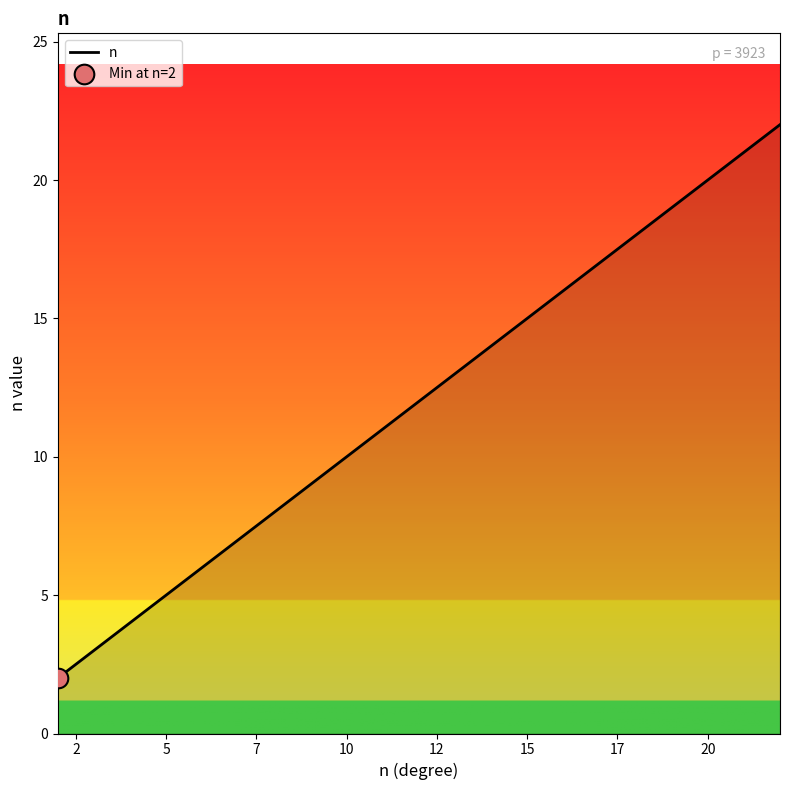

What is the maximum value shown in the chart?

22